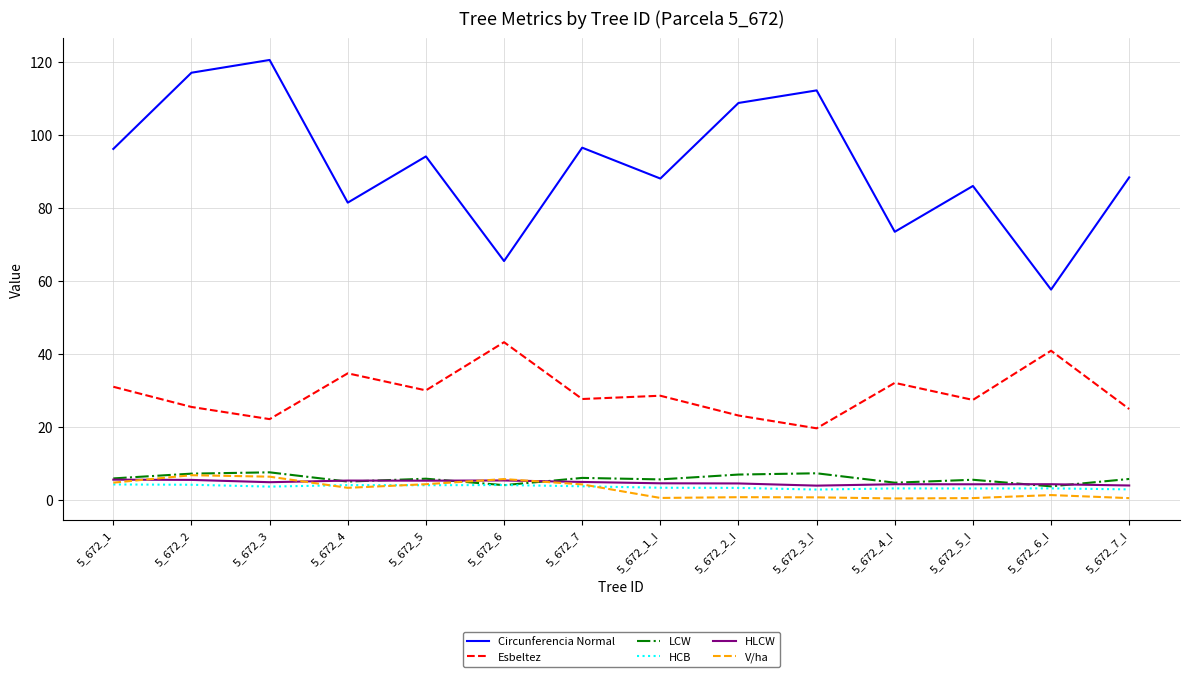

What is the minimum value shown in the chart?

0.3